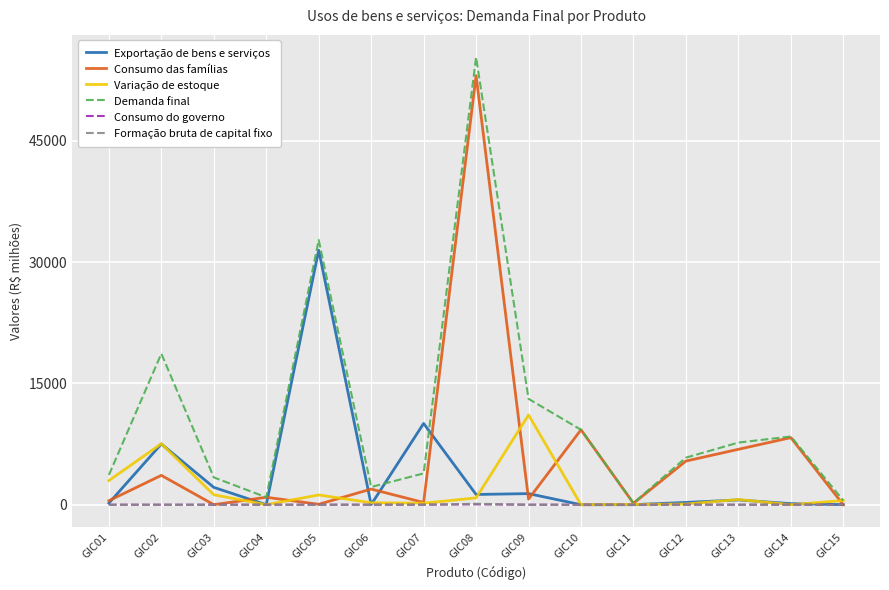

How many values in the Exportação de bens e serviços series are below 281?

7